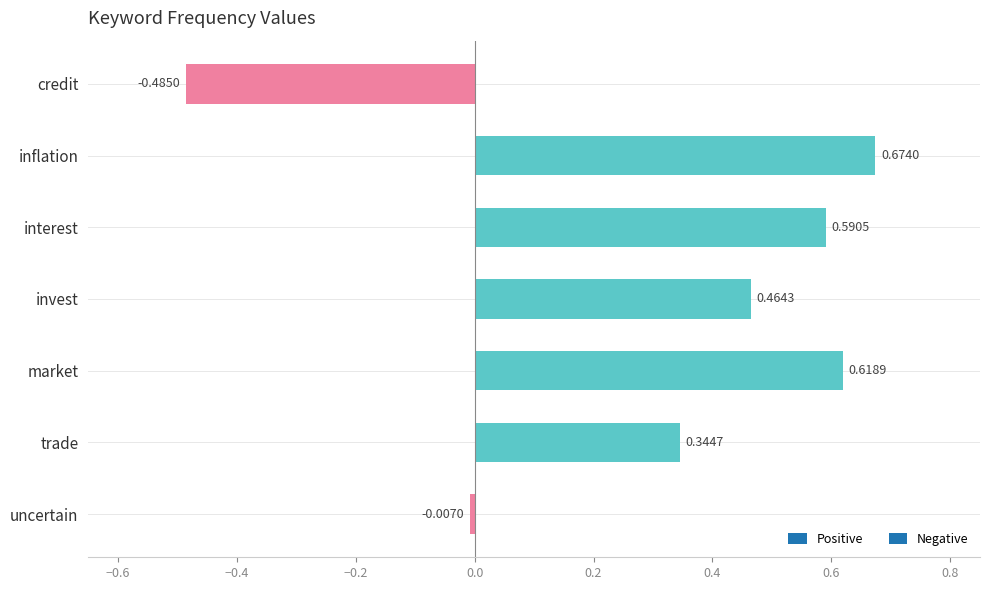

How many values exceed 0?

5